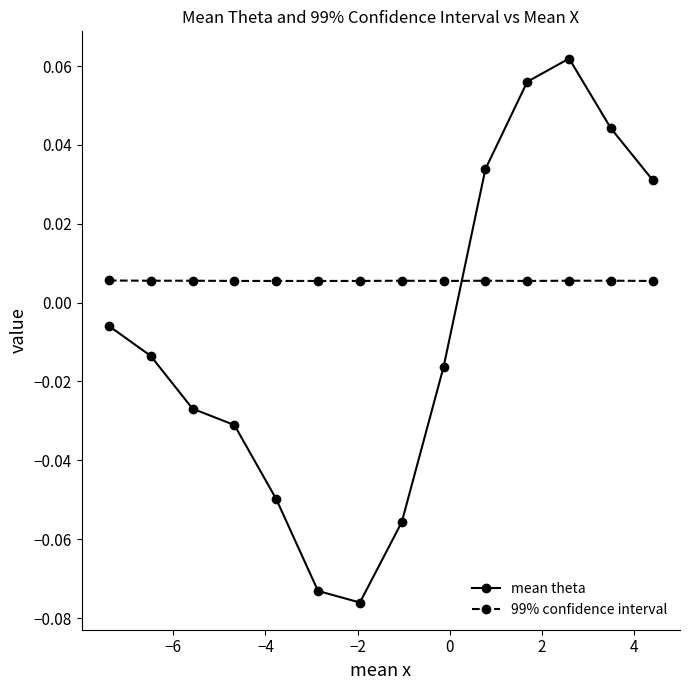

Which series has the largest total across all categories?

99% confidence interval